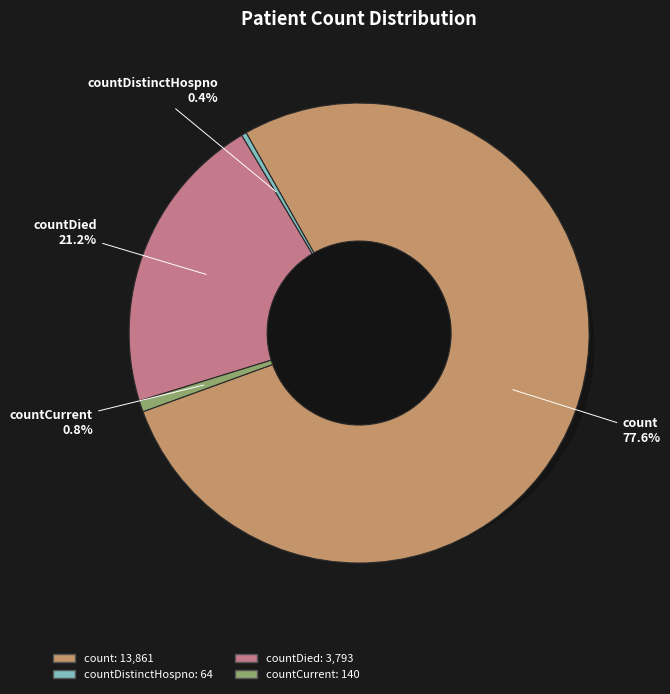

The countCurrent slice represents 1% of the pie. True or false?

True